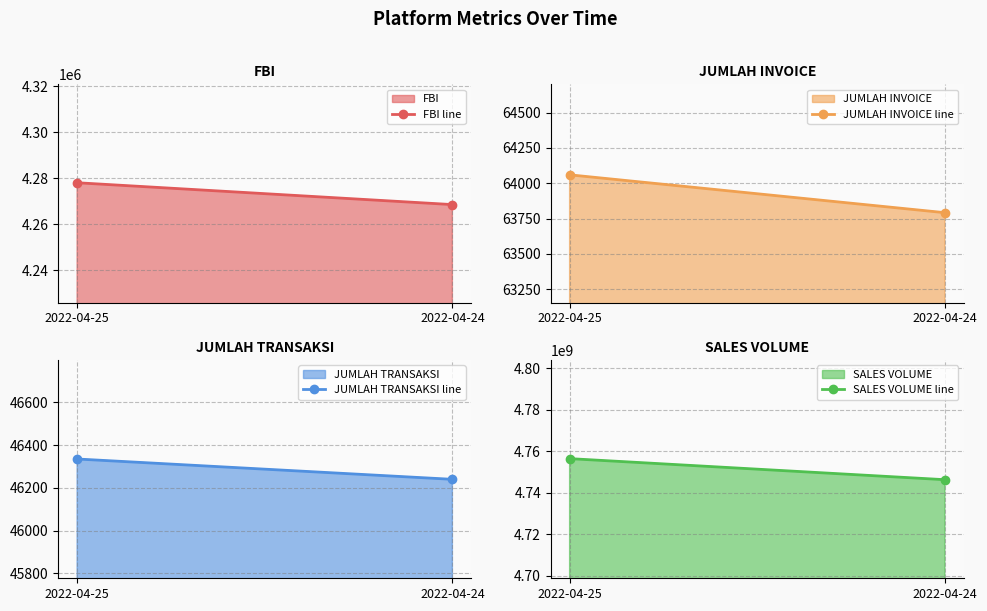

Which has a higher value, 2022-04-25 or 2022-04-24?

2022-04-25